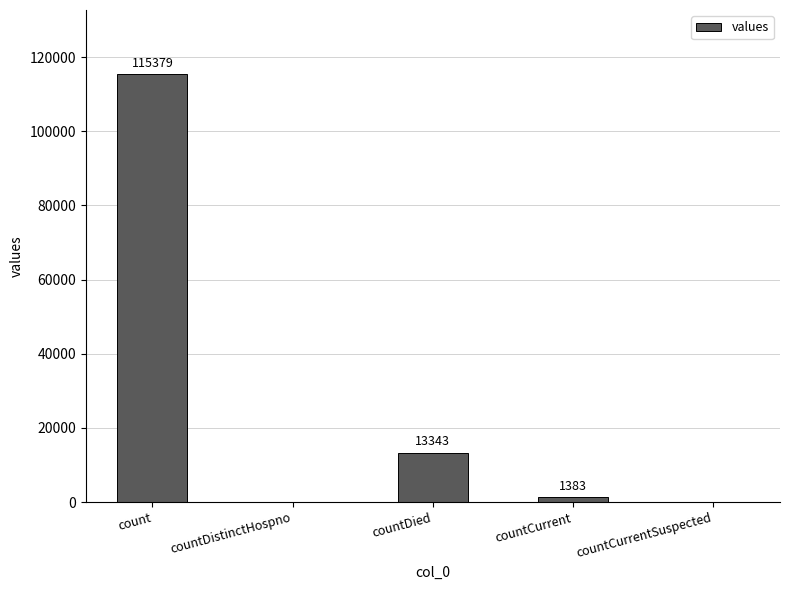

Count the number of categories in the chart.

5